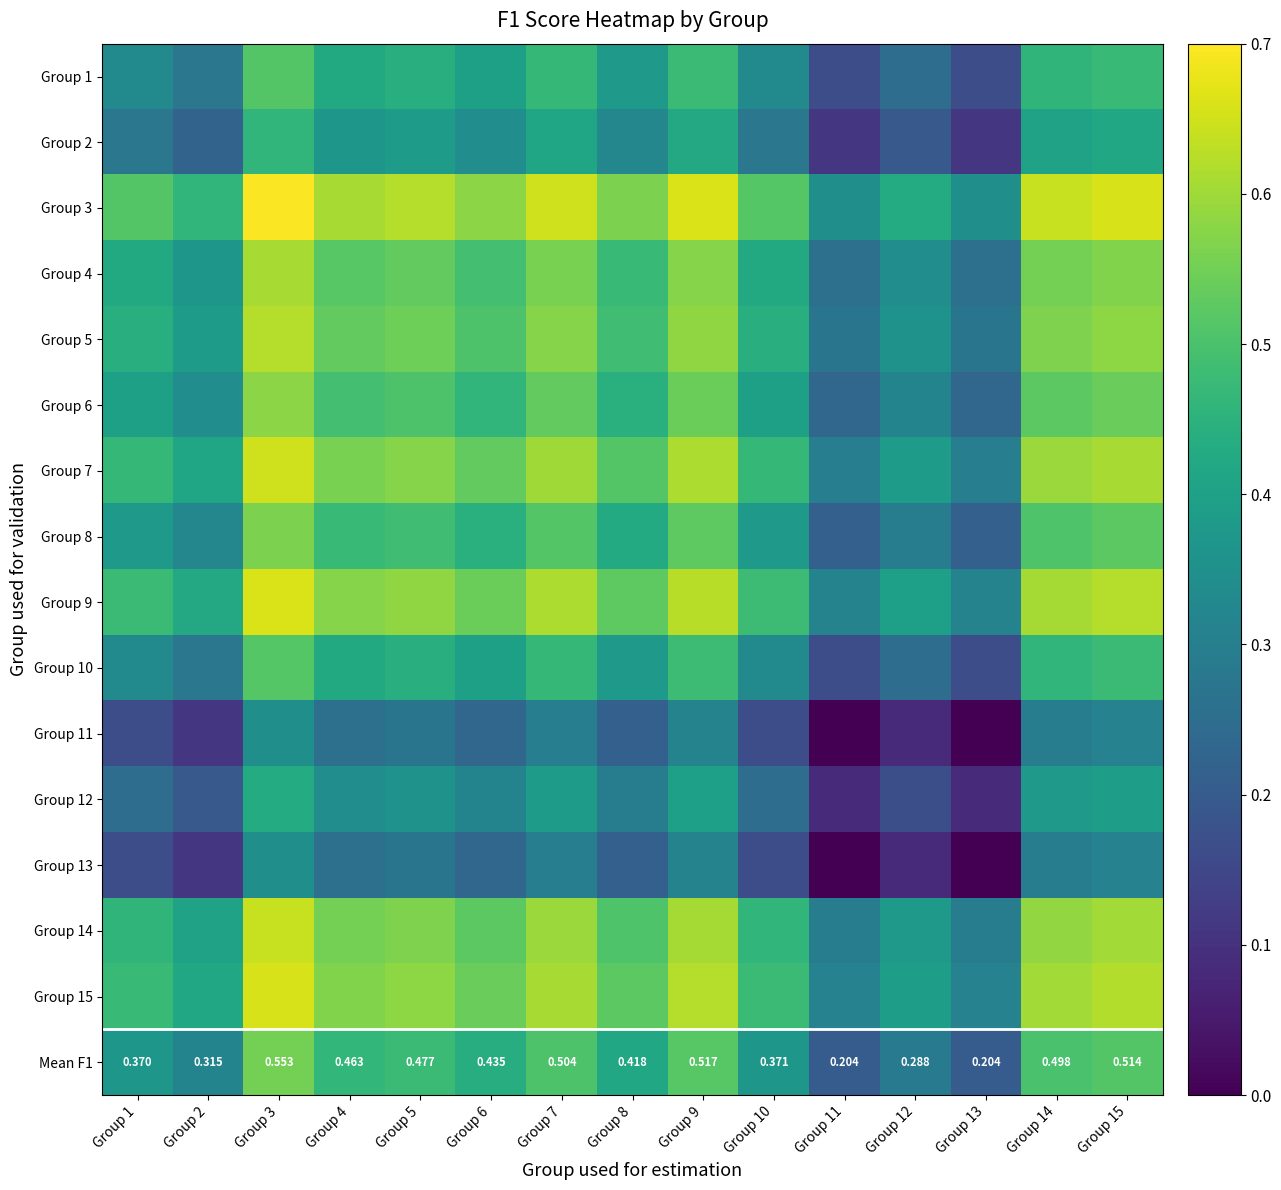

At which category does the chart reach its peak across all series?

Group 3